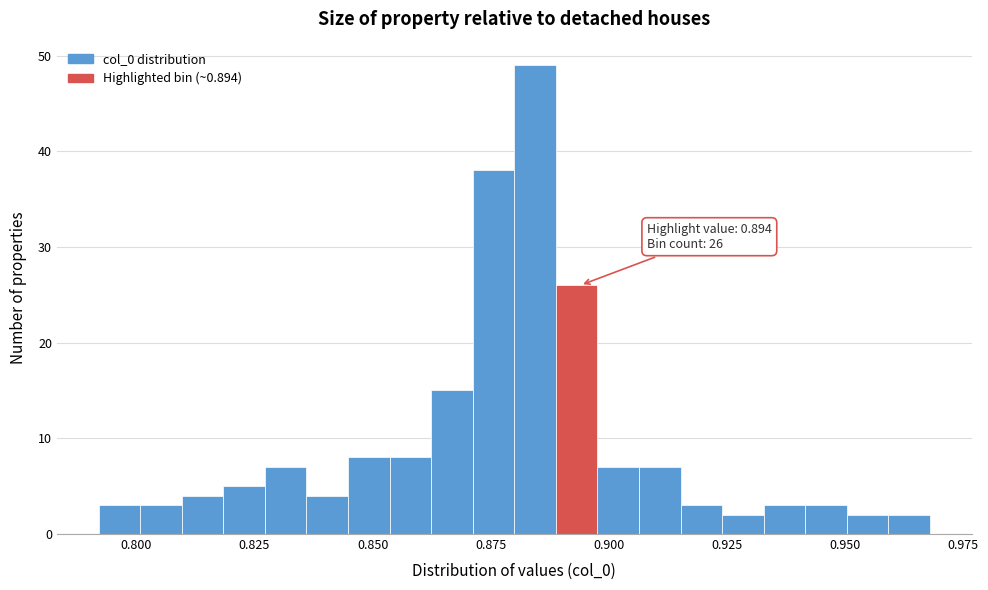

Around what value on the x-axis is the tallest bar? Give the approximate position of its centre, as read against the axis.

0.885